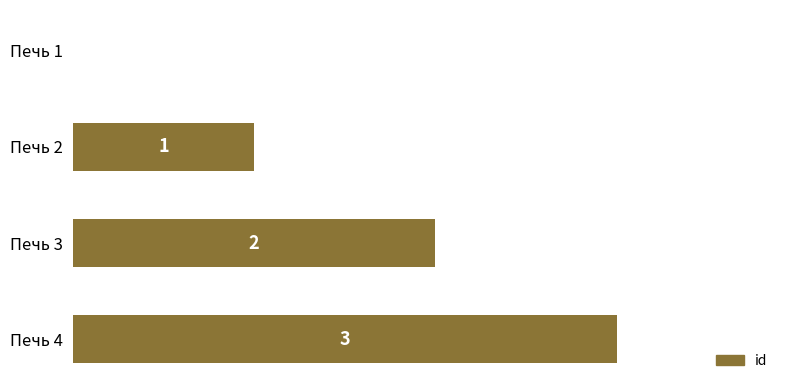

The chart shows a value of 1 at Печь 1. True or false?

False